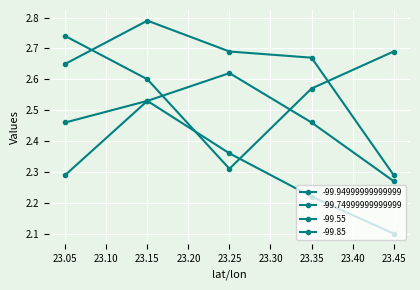

True or false: -99.55 and -99.74999999999999 intersect in this chart.

True